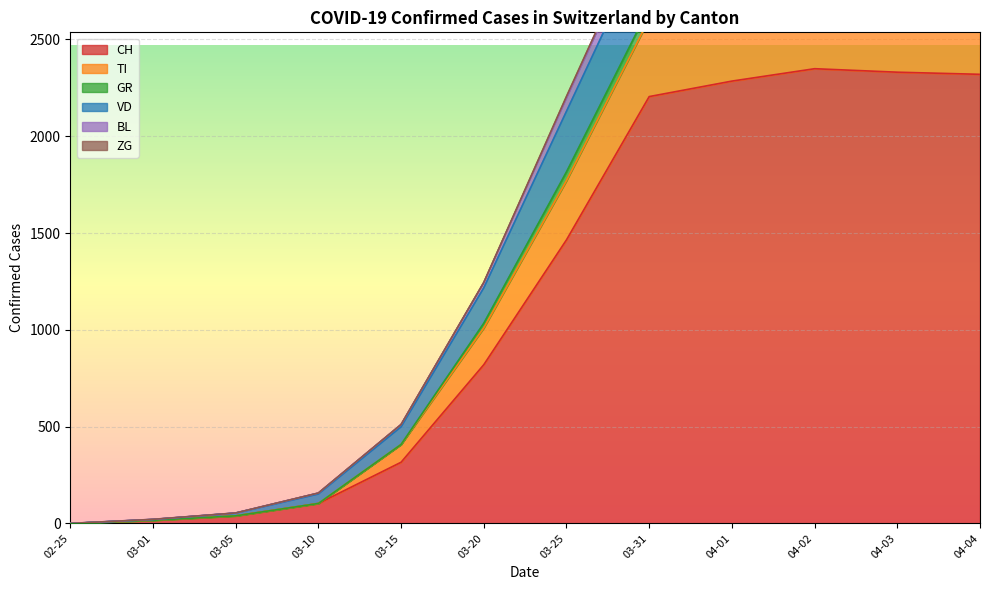

Where is CH nearest to the value 1174?

03-25